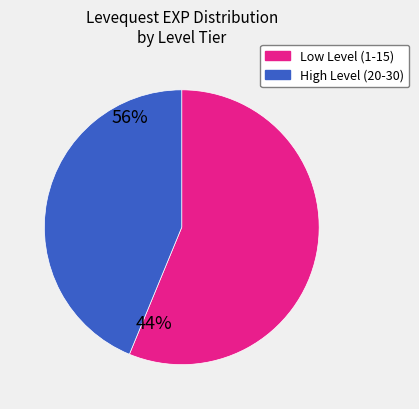

Does any single category account for the majority?

Yes